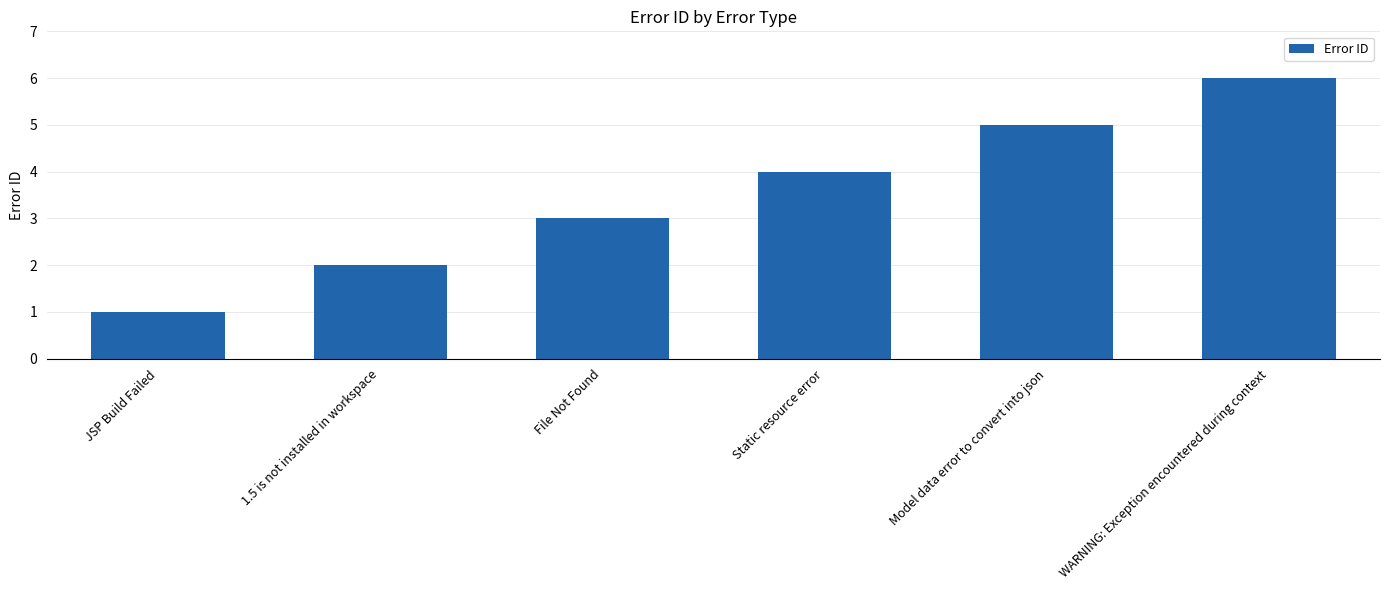

What value does the data have at Static resource error?

4